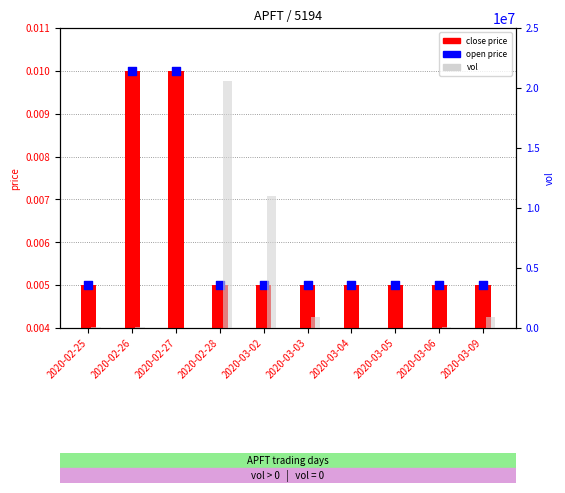

Is the value of open price at 2020-03-02 greater than the value of close price at 2020-02-26?

No